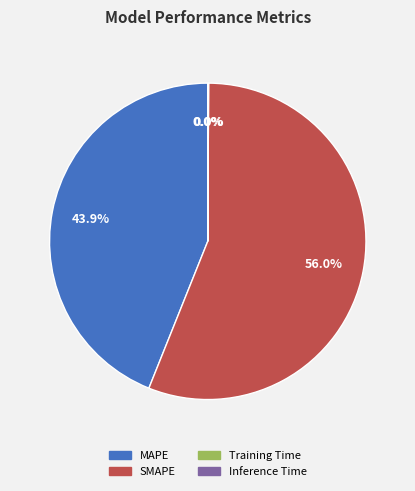

Is the sum of SMAPE and MAPE greater than half?

Yes